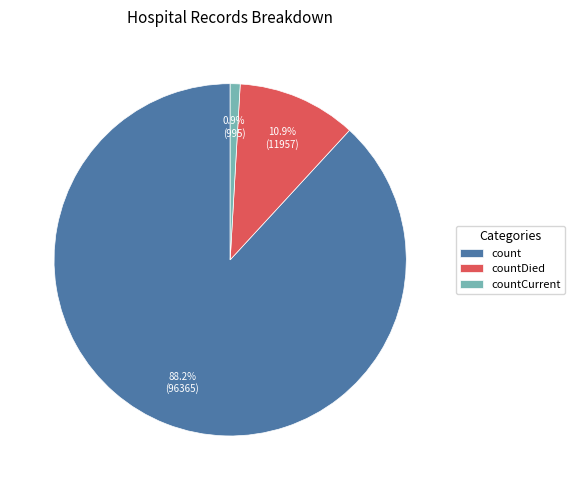

Which has a higher value, countDied or count?

count